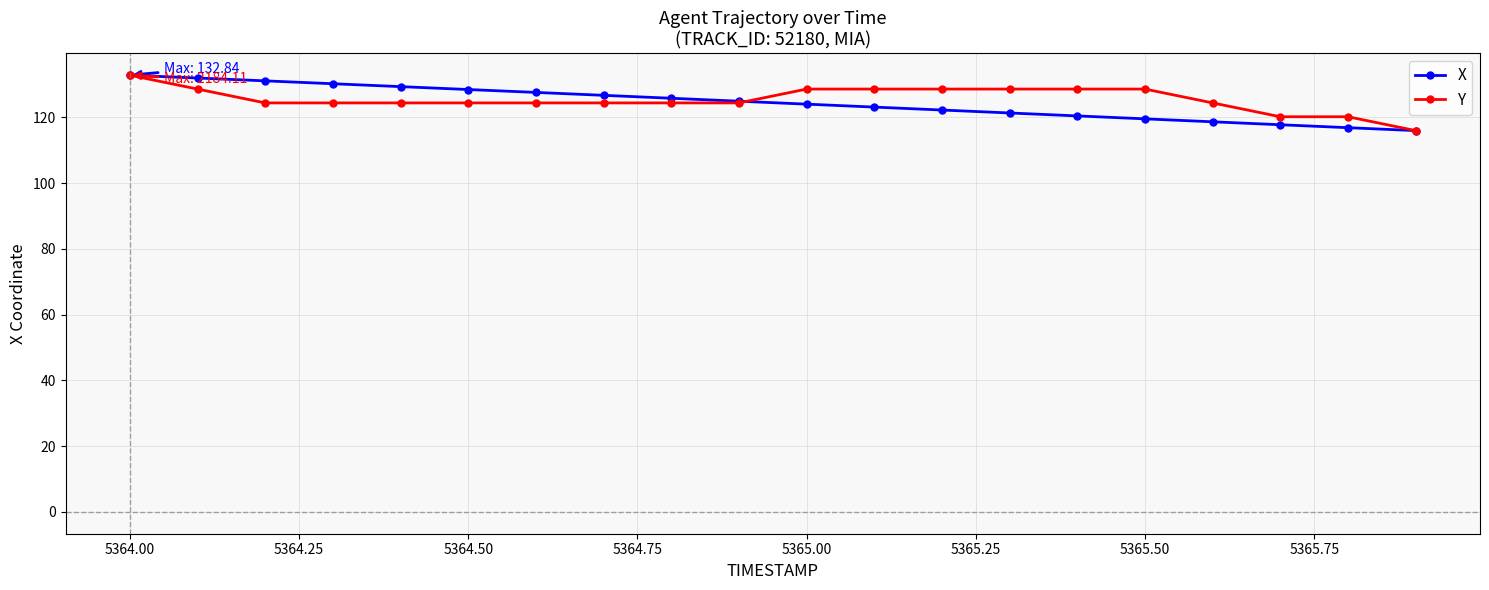

What is the maximum value for X?

132.8